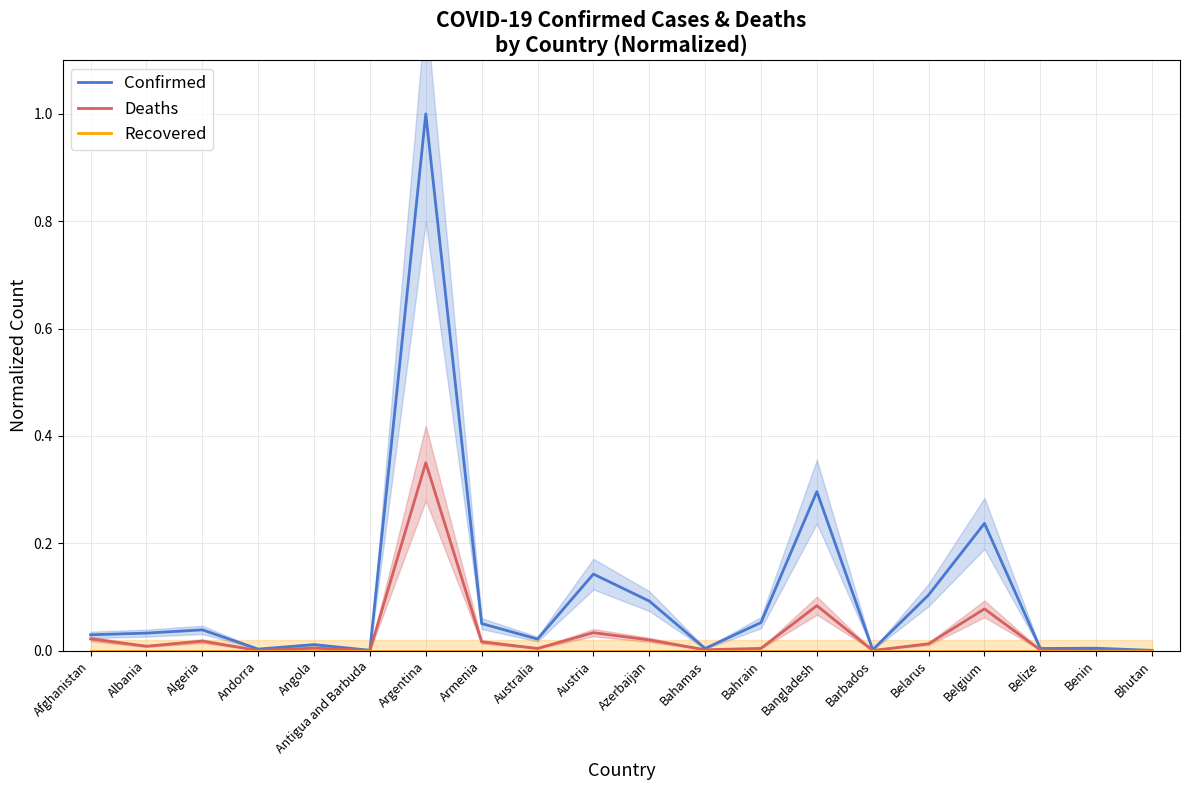

Reading left to right, what are all the values shown in this chart?

Confirmed: Afghanistan=0.0	Albania=0.0	Algeria=0.0	Andorra=0.0	Angola=0.0	Antigua and Barbuda=0.0	Argentina=1.0	Armenia=0.1	Australia=0.0	Austria=0.1	Azerbaijan=0.1	Bahamas=0.0	Bahrain=0.1	Bangladesh=0.3	Barbados=0.0	Belarus=0.1	Belgium=0.2	Belize=0.0	Benin=0.0	Bhutan=0.0
Deaths: Afghanistan=0.0	Albania=0.0	Algeria=0.0	Andorra=0.0	Angola=0.0	Antigua and Barbuda=0.0	Argentina=0.3	Armenia=0.0	Australia=0.0	Austria=0.0	Azerbaijan=0.0	Bahamas=0.0	Bahrain=0.0	Bangladesh=0.1	Barbados=0.0	Belarus=0.0	Belgium=0.1	Belize=0.0	Benin=0.0	Bhutan=0.0
Recovered: Afghanistan=0.0	Albania=0.0	Algeria=0.0	Andorra=0.0	Angola=0.0	Antigua and Barbuda=0.0	Argentina=0.0	Armenia=0.0	Australia=0.0	Austria=0.0	Azerbaijan=0.0	Bahamas=0.0	Bahrain=0.0	Bangladesh=0.0	Barbados=0.0	Belarus=0.0	Belgium=0.0	Belize=0.0	Benin=0.0	Bhutan=0.0